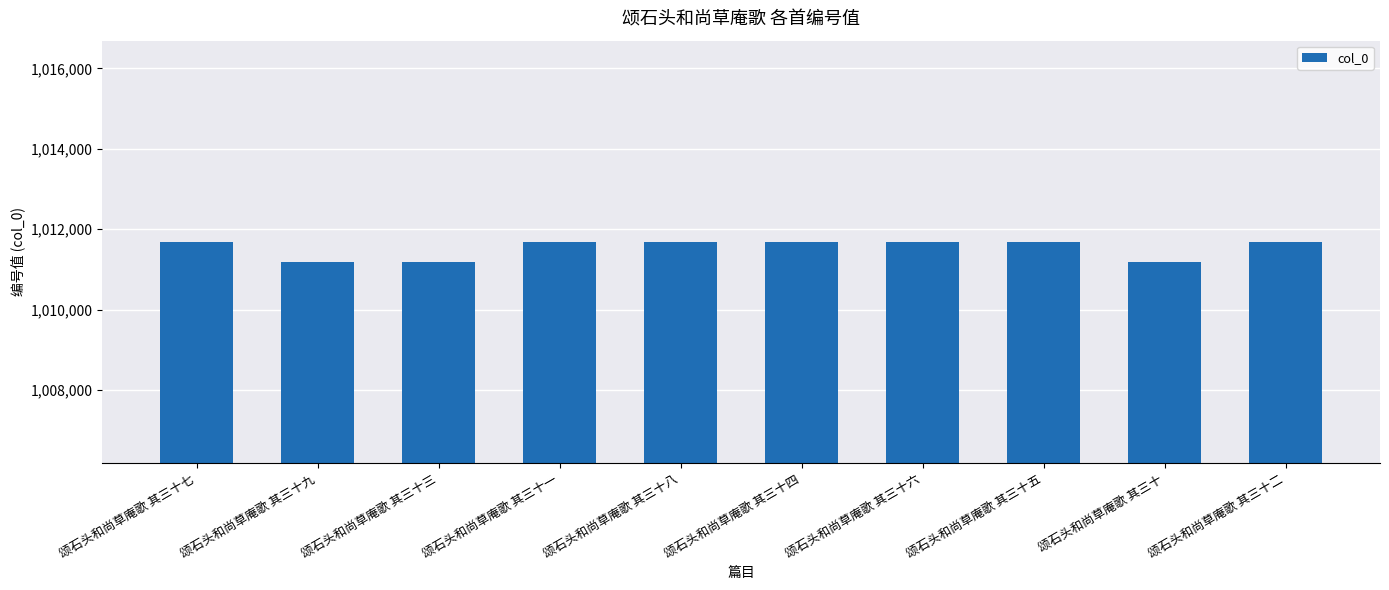

True or false: the data shows 1365061 at 颂石头和尚草庵歌 其三十.

False